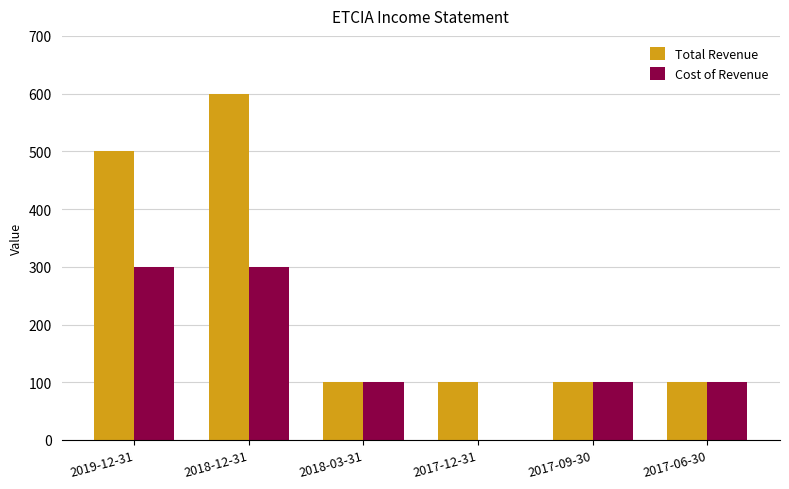

At which label does Total Revenue reach its peak?

2018-12-31